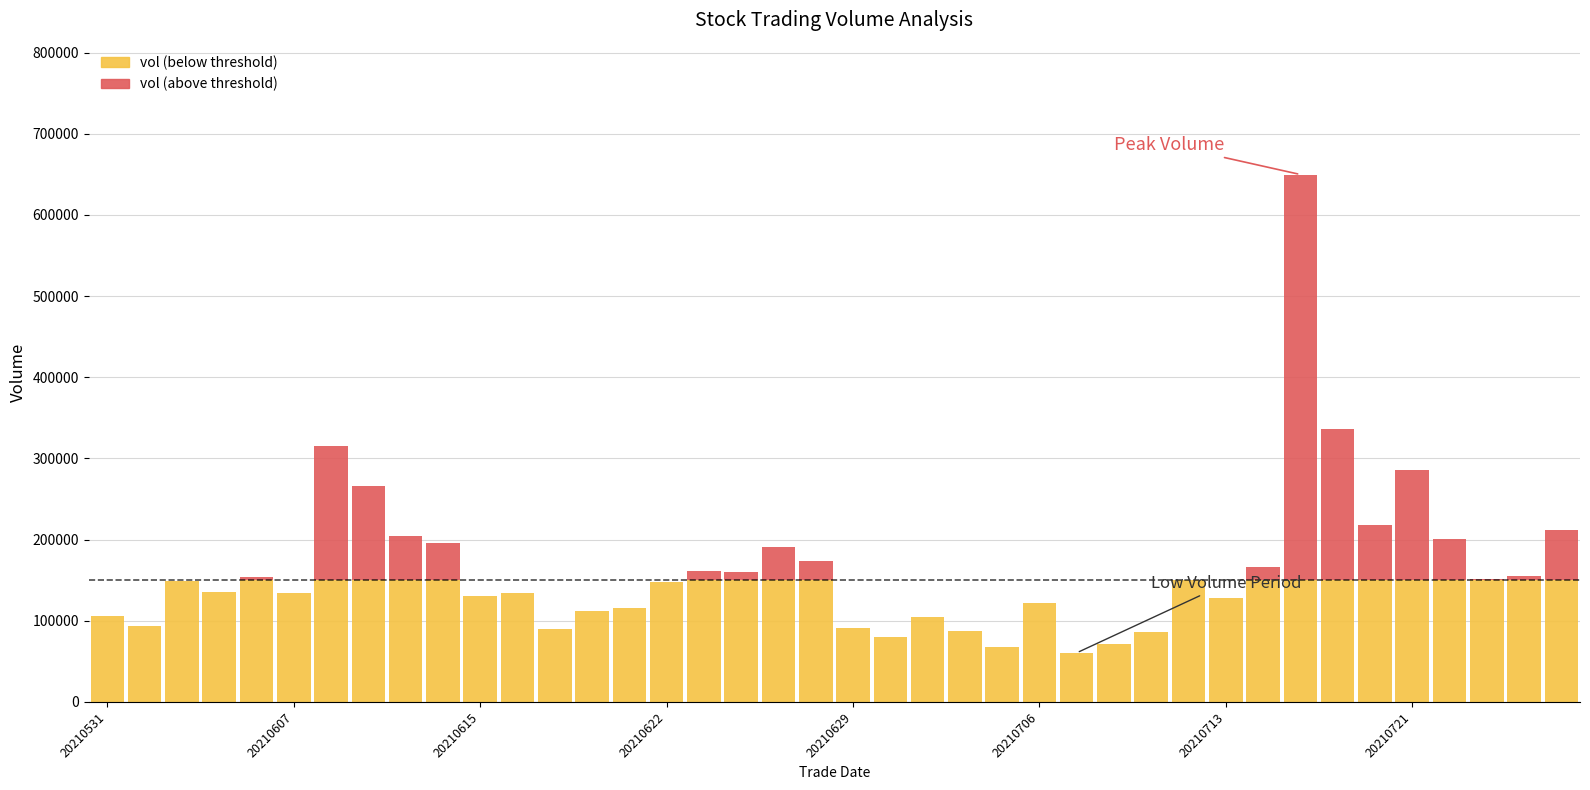

How many categories are shown in the chart?

40